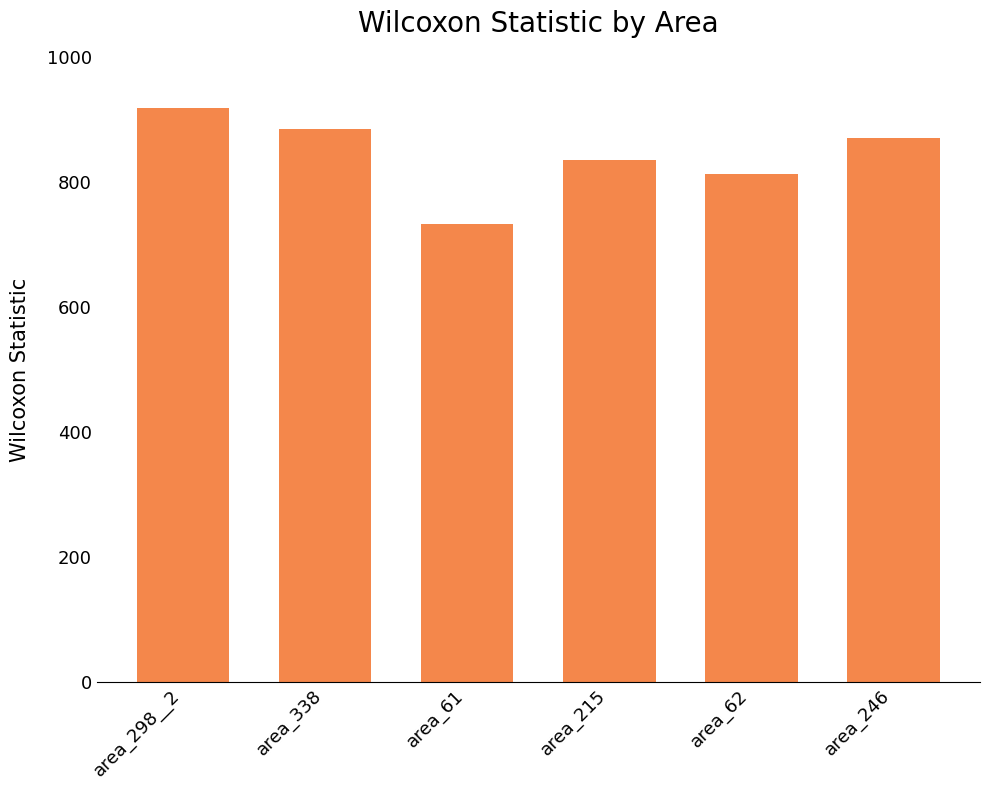

Is it true that the value at area_298__2 is 918.5?

True